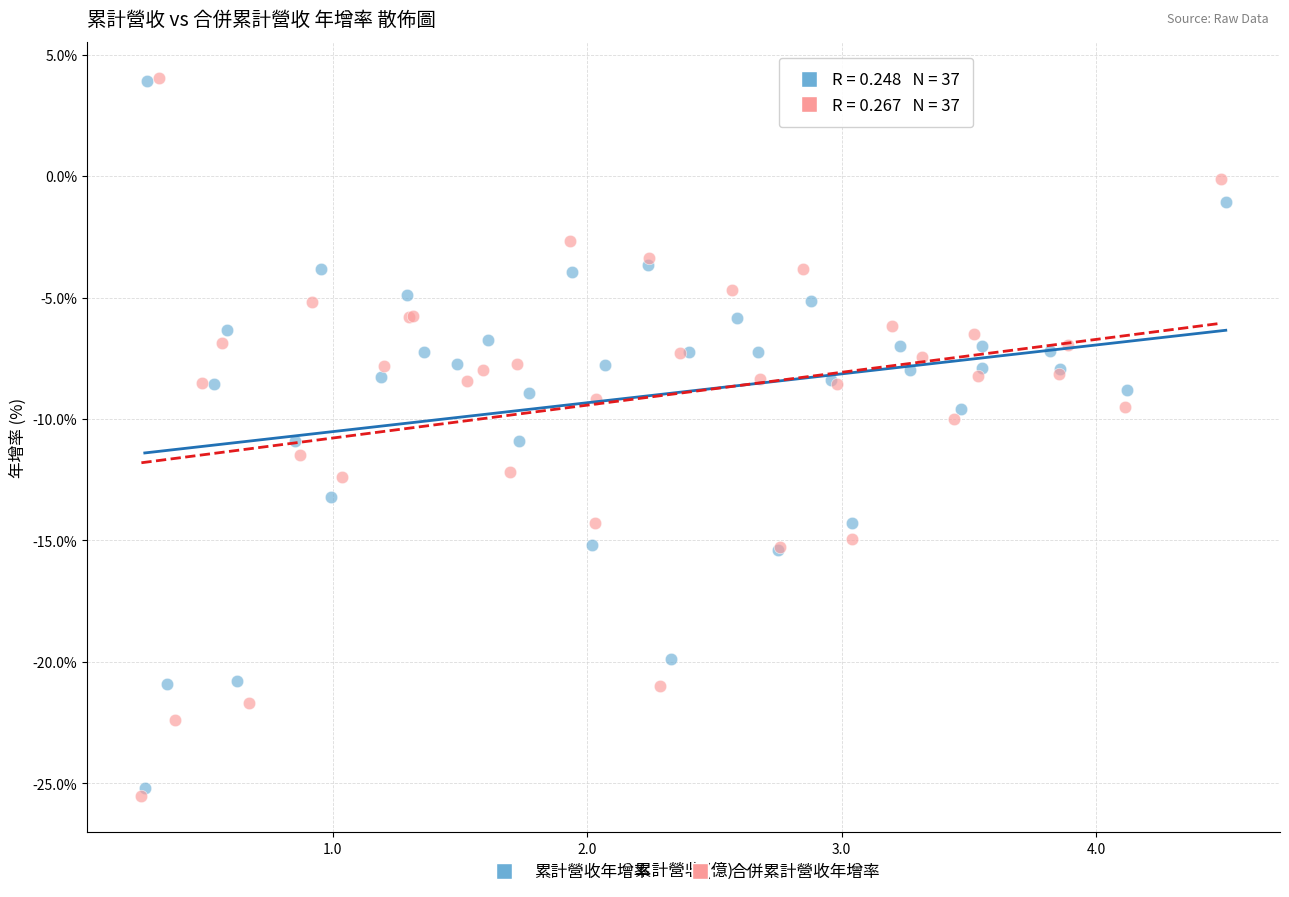

What are all the series names shown in the legend?

累計營收年增率, 合併累計營收年增率